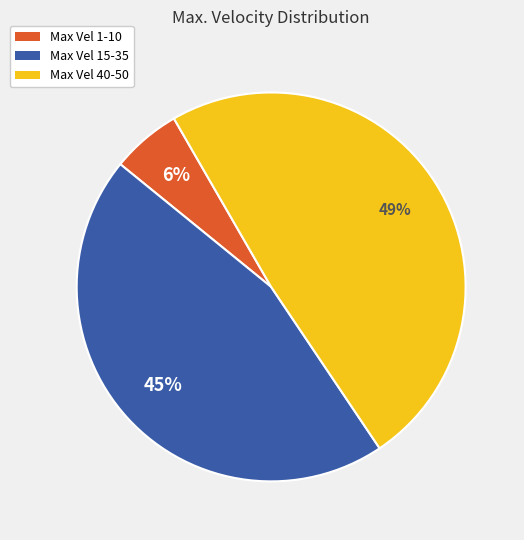

To the nearest percent, what is the average slice percentage?

33%